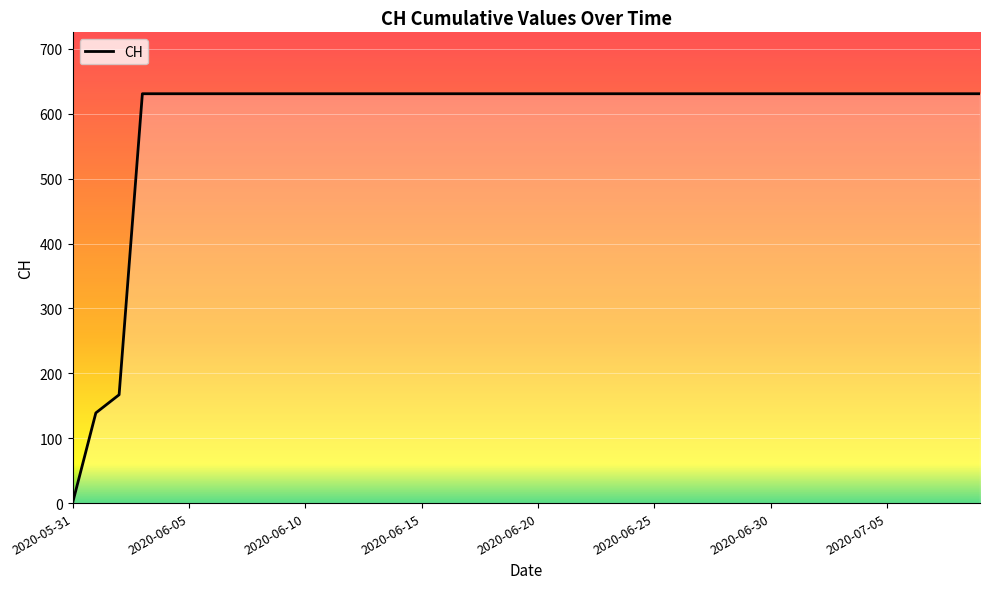

What is the maximum value shown in the chart?

631